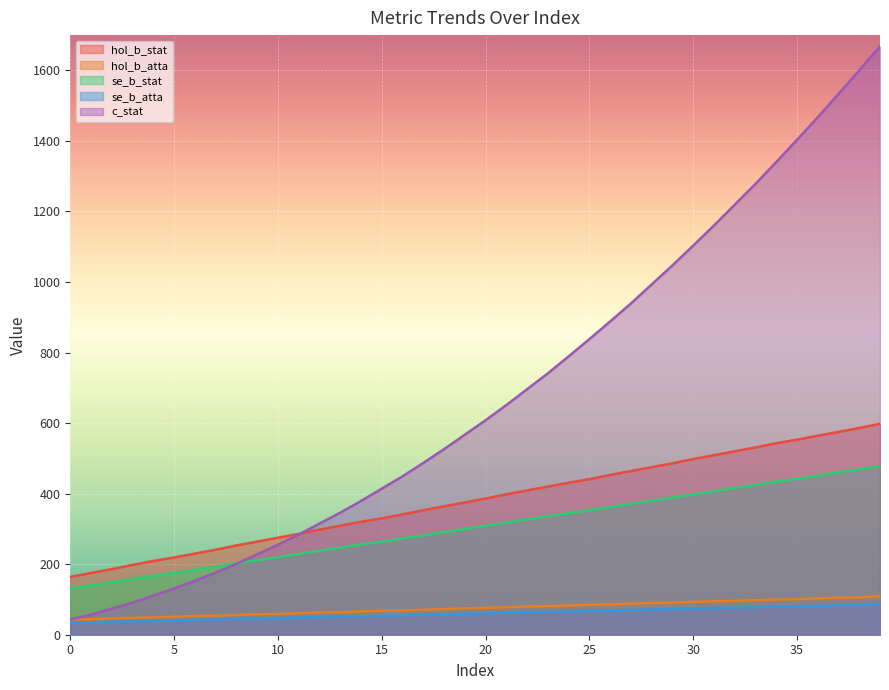

Which series has the largest range (max minus min)?

c_stat